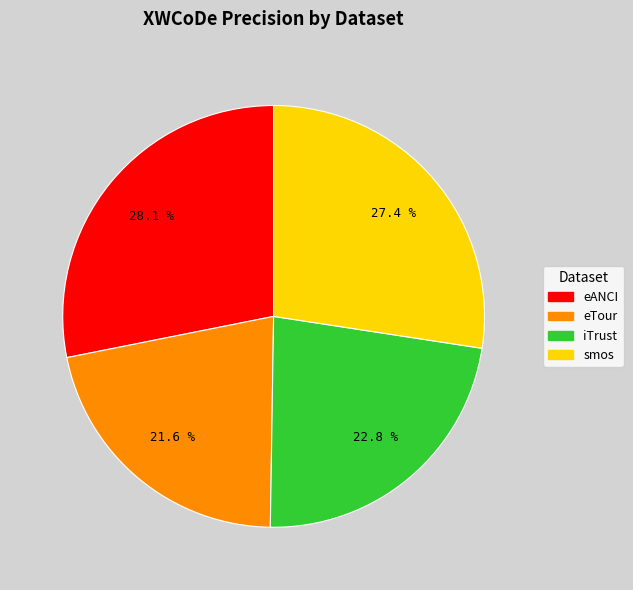

Combined, do eTour and iTrust account for over 50%?

No